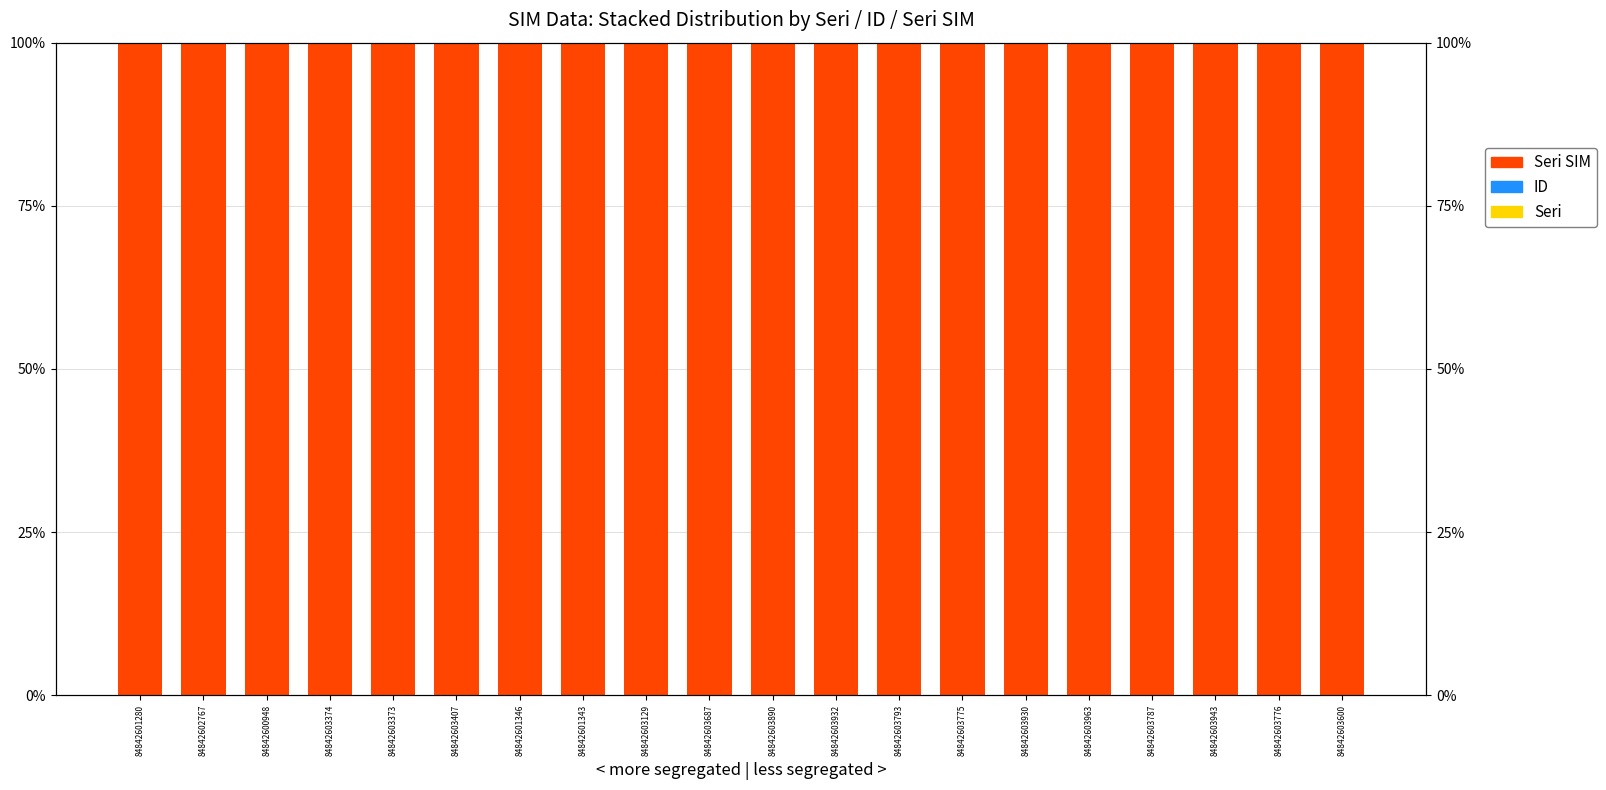

Reading left to right, extract all data points from this chart.

Seri: 84842601280=0.0	84842602767=0.0	84842600948=0.0	84842603374=0.0	84842603373=0.0	84842603407=0.0	84842601346=0.0	84842601343=0.0	84842603129=0.0	84842603687=0.0	84842603890=0.0	84842603932=0.0	84842603793=0.0	84842603775=0.0	84842603930=0.0	84842603963=0.0	84842603787=0.0	84842603943=0.0	84842603776=0.0	84842603600=0.0
ID: 84842601280=0.0	84842602767=0.0	84842600948=0.0	84842603374=0.0	84842603373=0.0	84842603407=0.0	84842601346=0.0	84842601343=0.0	84842603129=0.0	84842603687=0.0	84842603890=0.0	84842603932=0.0	84842603793=0.0	84842603775=0.0	84842603930=0.0	84842603963=0.0	84842603787=0.0	84842603943=0.0	84842603776=0.0	84842603600=0.0
Seri SIM: 84842601280=100.0	84842602767=100.0	84842600948=100.0	84842603374=100.0	84842603373=100.0	84842603407=100.0	84842601346=100.0	84842601343=100.0	84842603129=100.0	84842603687=100.0	84842603890=100.0	84842603932=100.0	84842603793=100.0	84842603775=100.0	84842603930=100.0	84842603963=100.0	84842603787=100.0	84842603943=100.0	84842603776=100.0	84842603600=100.0